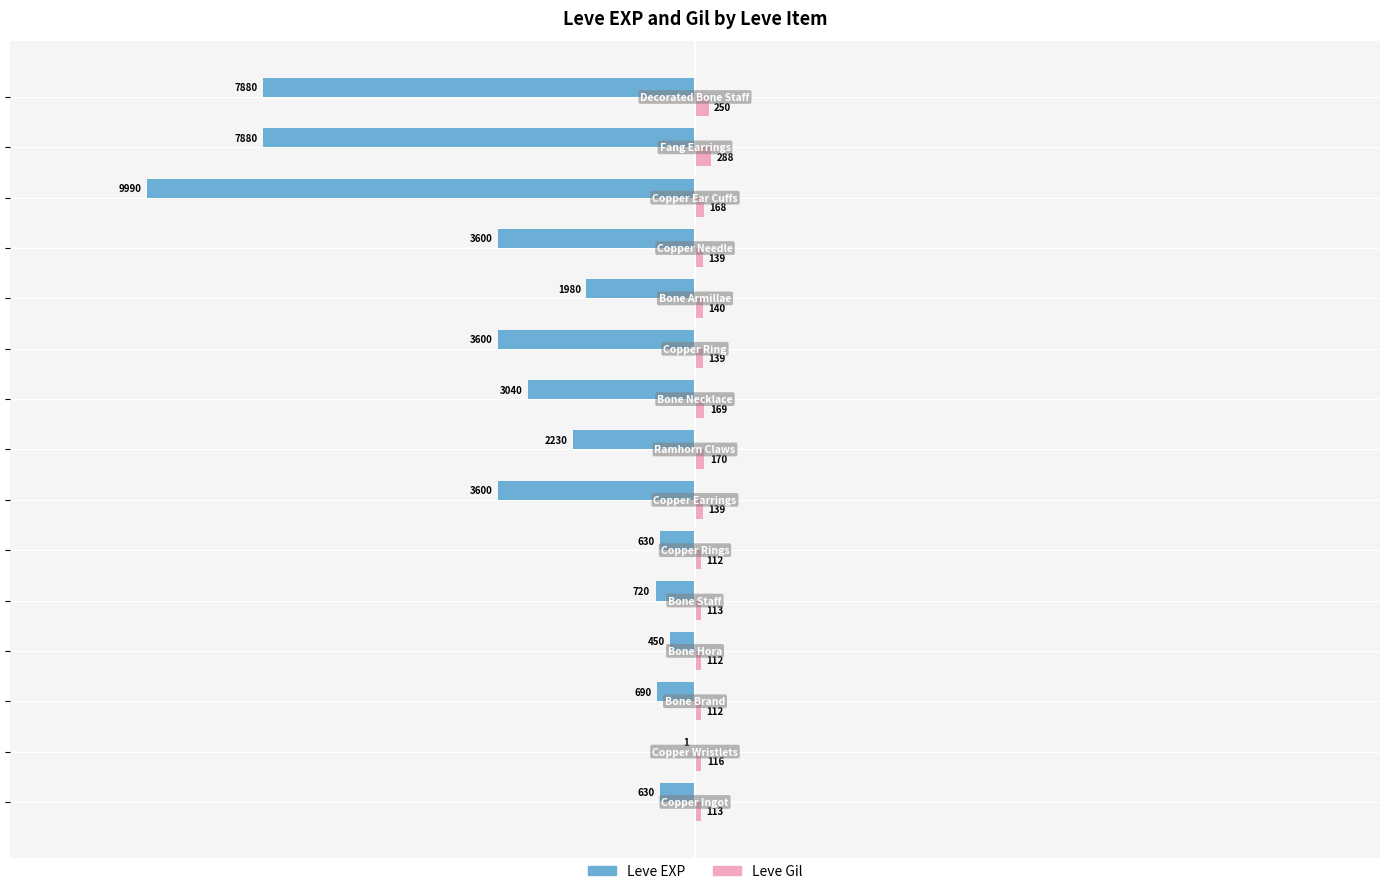

What is the sum of all Leve EXP values?

-46921